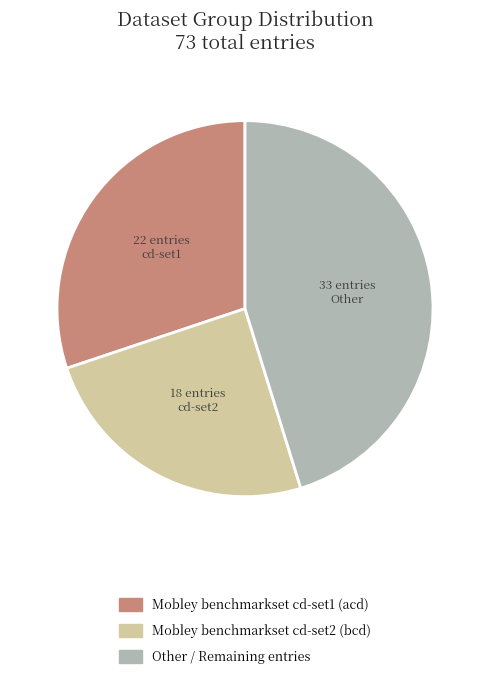

Which slice is the smallest?

Mobley benchmarkset cd-set2